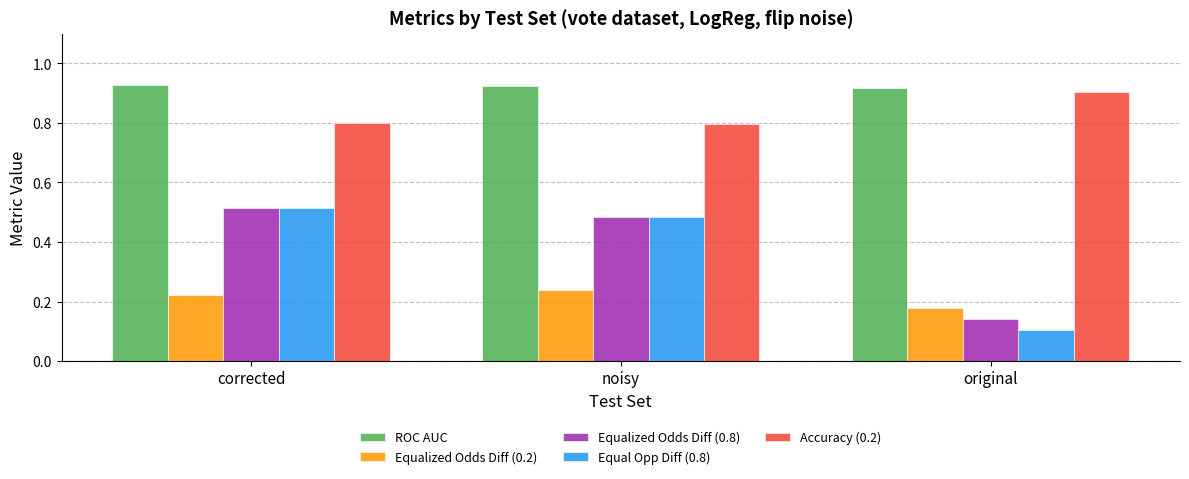

Which category has the lowest value in the Equalized Odds Diff (0.2) series?

original